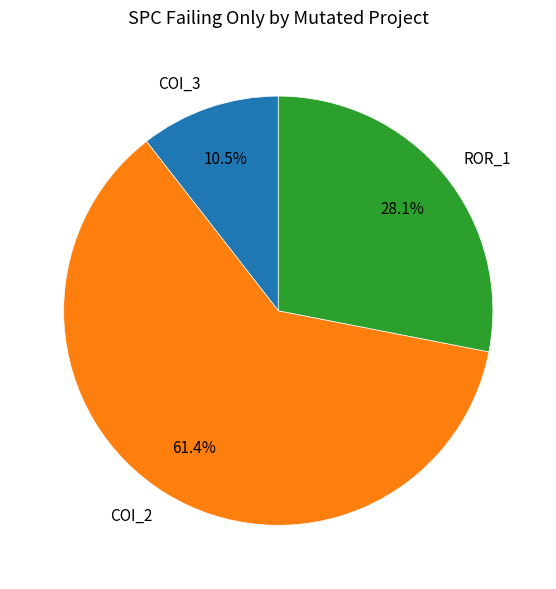

Rank the categories by value from highest to lowest.

COI_2, ROR_1, COI_3